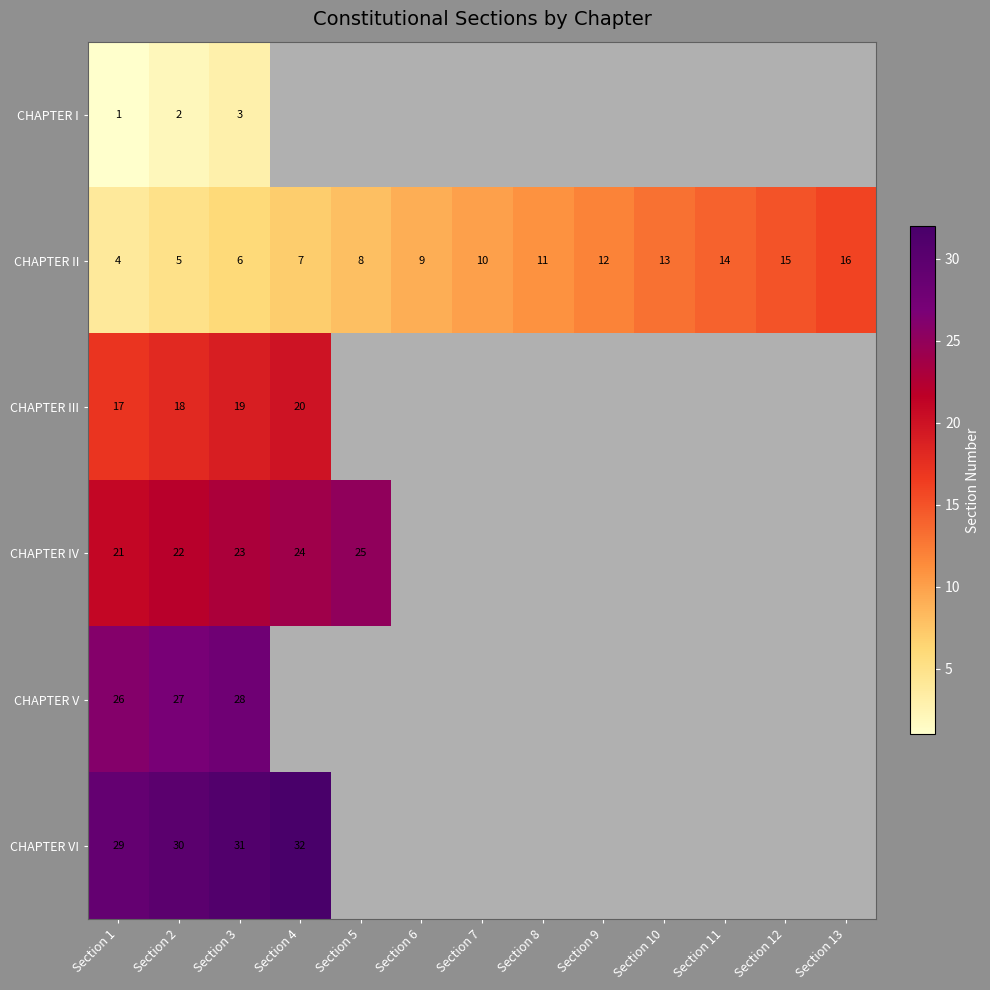

Rank the series at Section 2 from lowest to highest value.

CHAPTER I, CHAPTER II, CHAPTER III, CHAPTER IV, CHAPTER V, CHAPTER VI